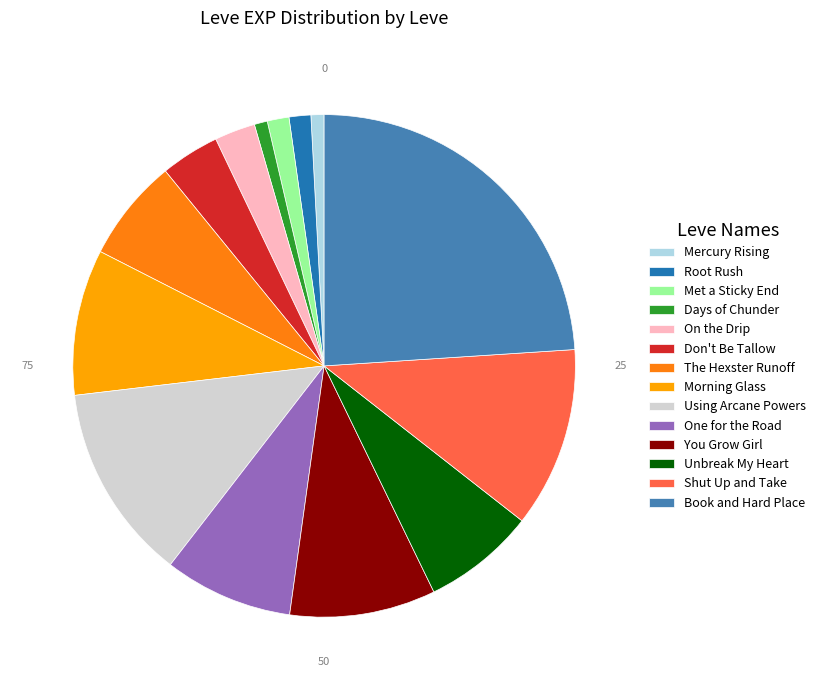

Which category has the biggest portion of the pie?

Book and Hard Place